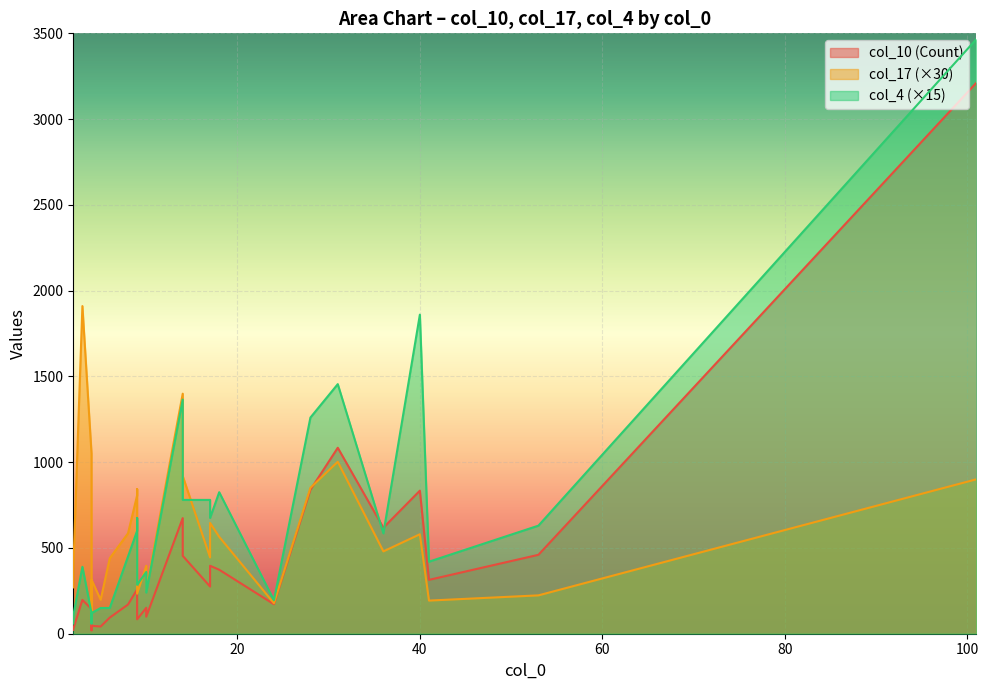

Where is the first local maximum for col_17?

1